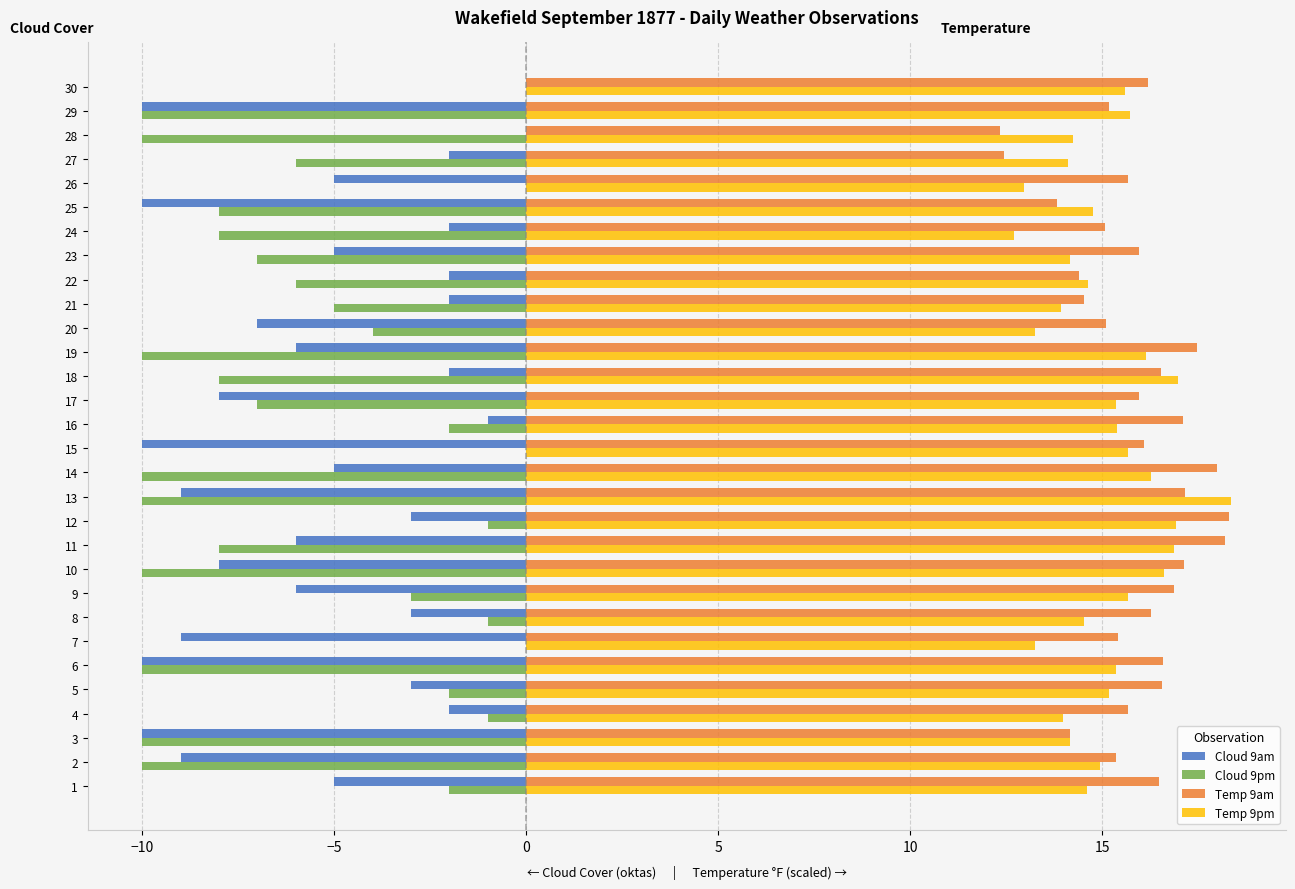

How many data points does each series have?

30